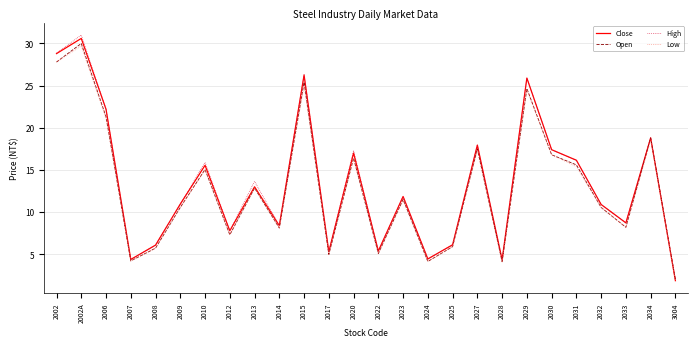

The value of Close at 2006 is 8.6. True or false?

False